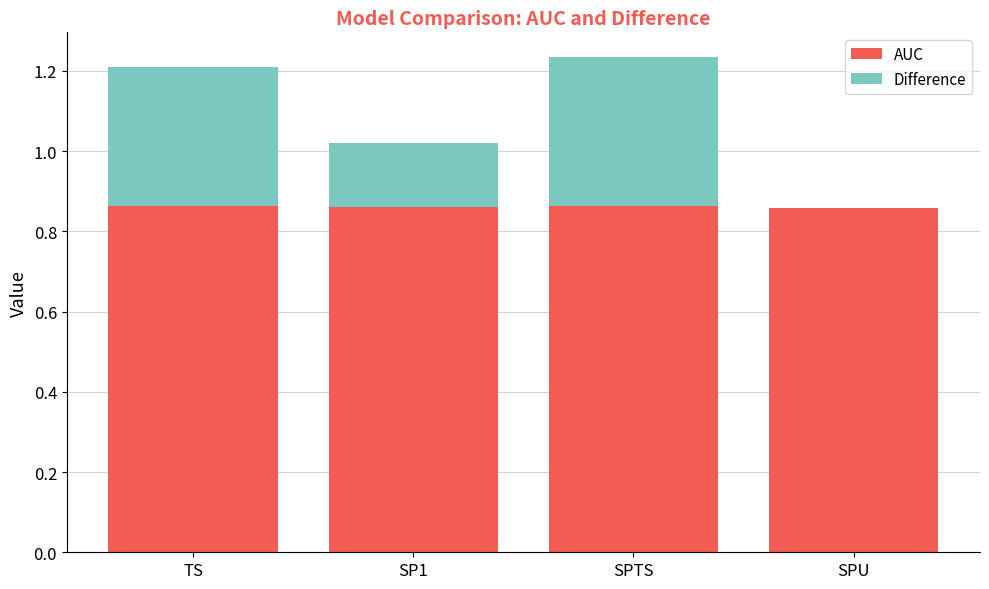

The AUC series shows 1.3 at TS. True or false?

False